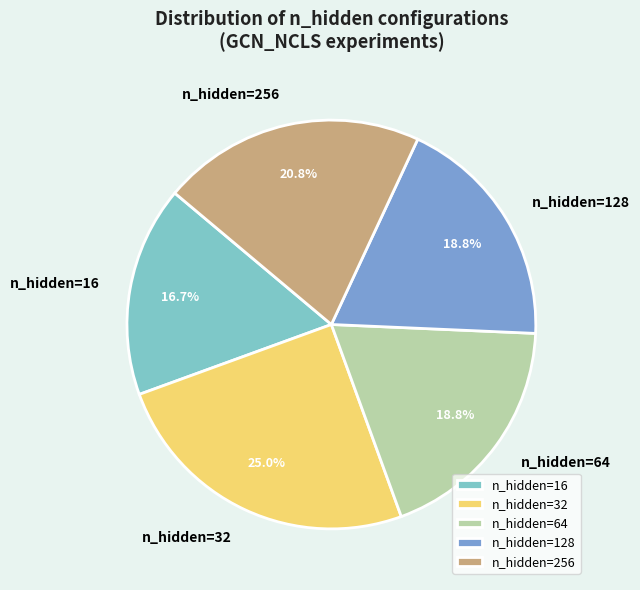

Is the sum of n_hidden=32 and n_hidden=256 greater than half?

No